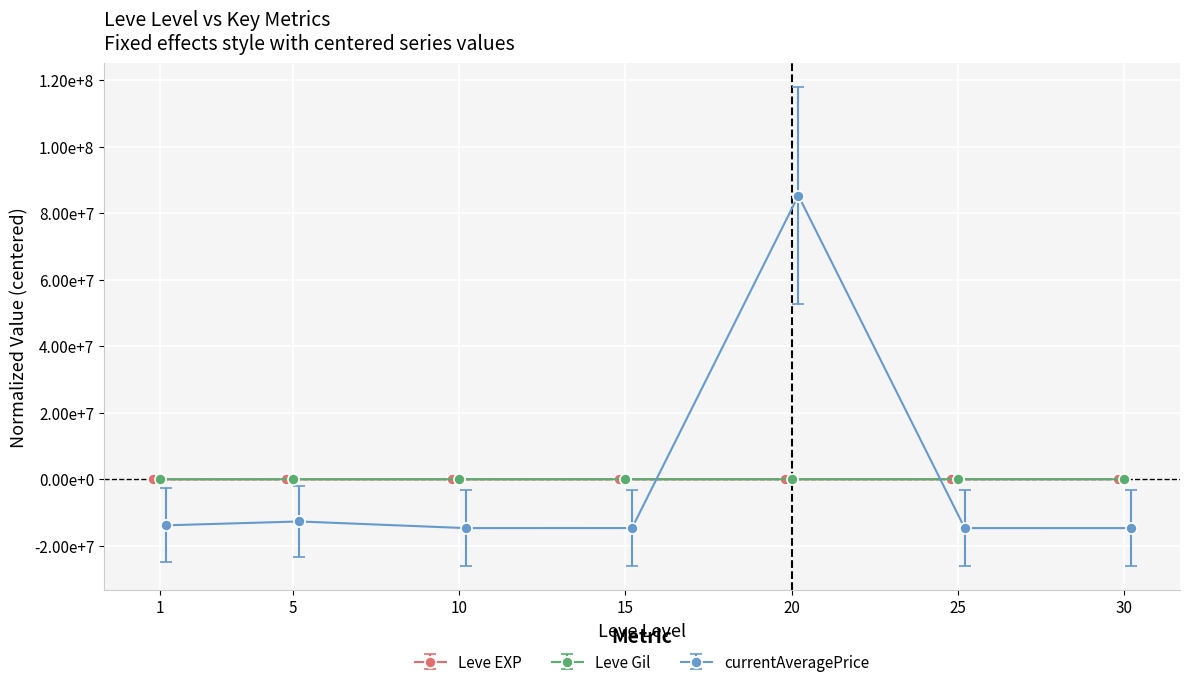

Between 5 and 20, which is larger?

20